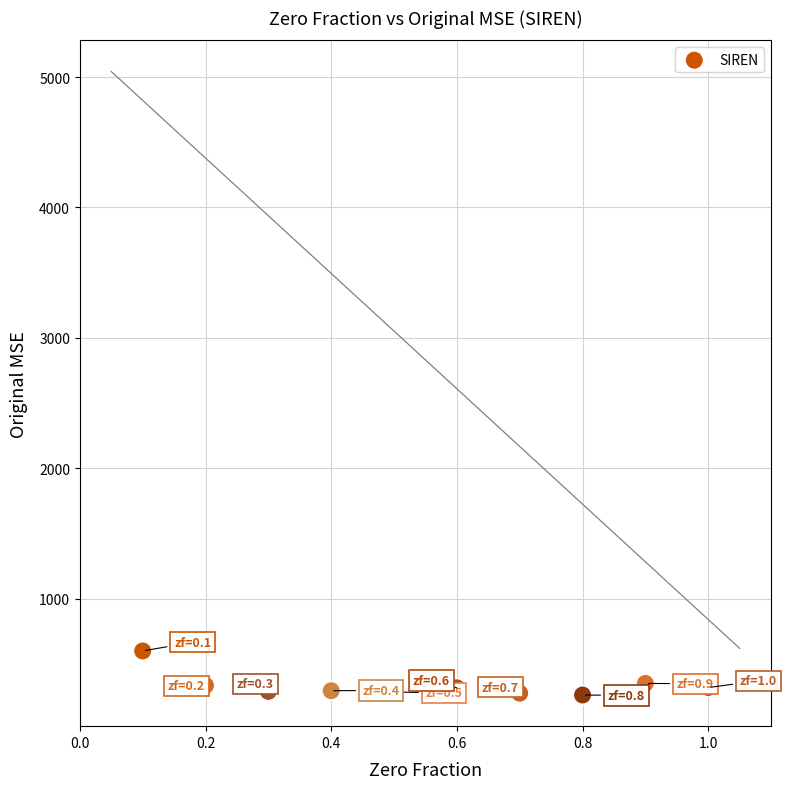

What is the average Y value?

331.1